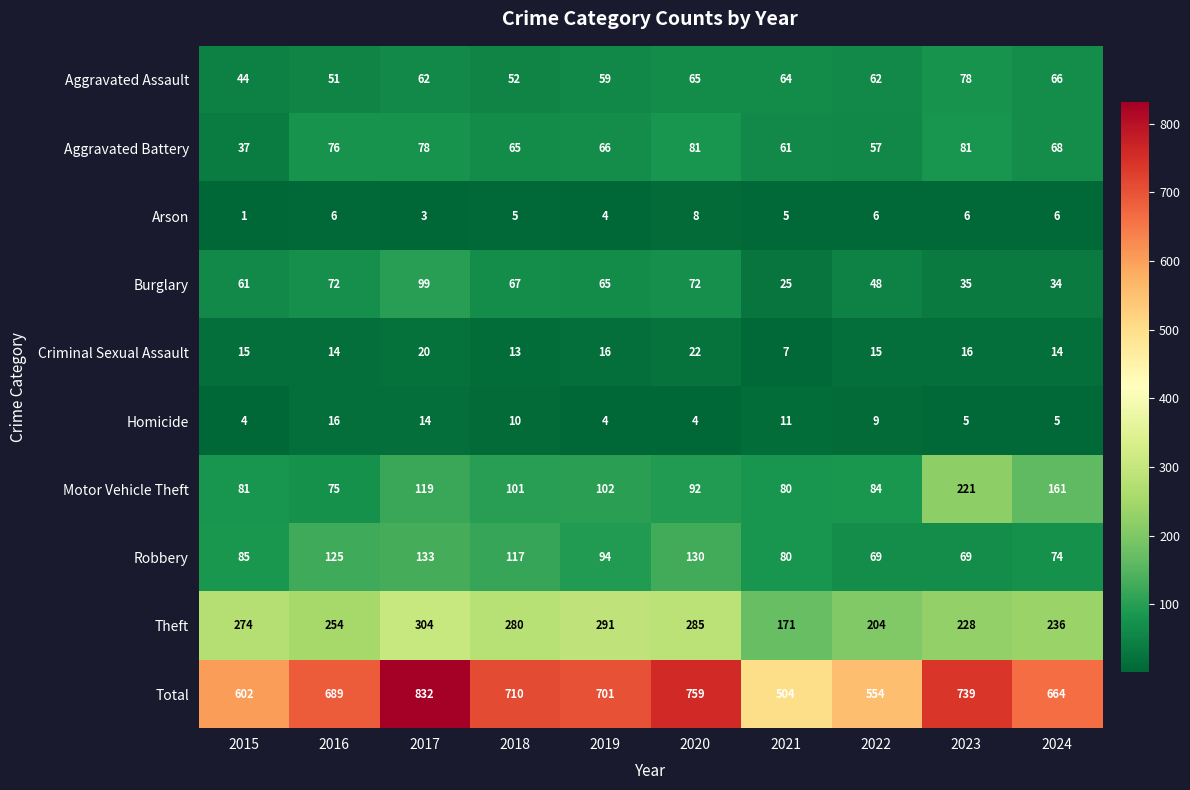

List the series in order of their peak value, lowest first.

Arson, Homicide, Criminal Sexual Assault, Aggravated Assault, Aggravated Battery, Burglary, Robbery, Motor Vehicle Theft, Theft, Total